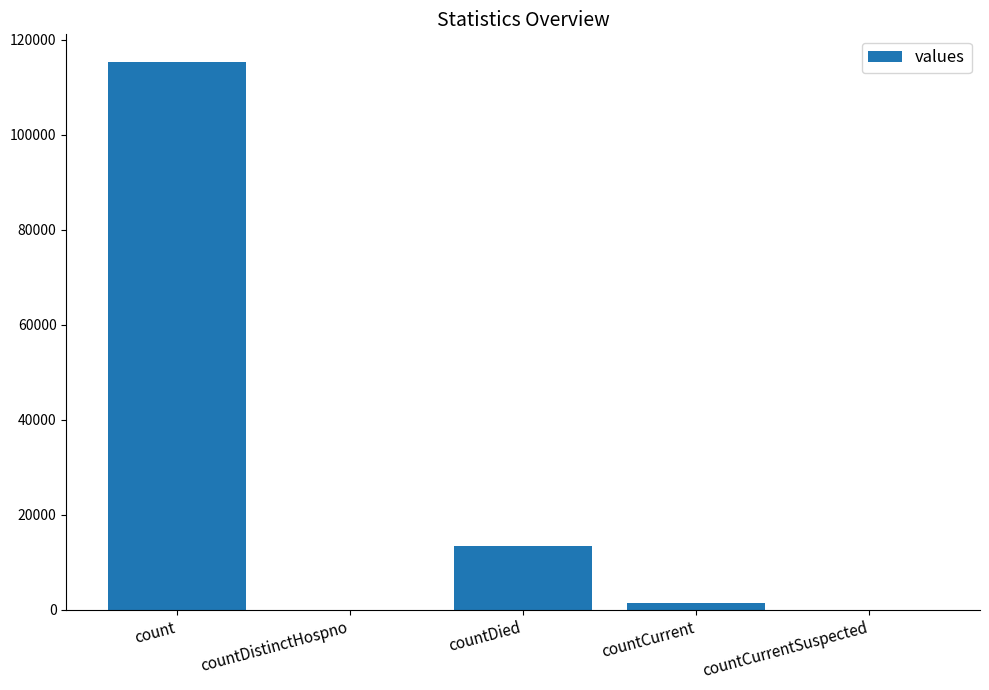

How many categories are shown in the chart?

5